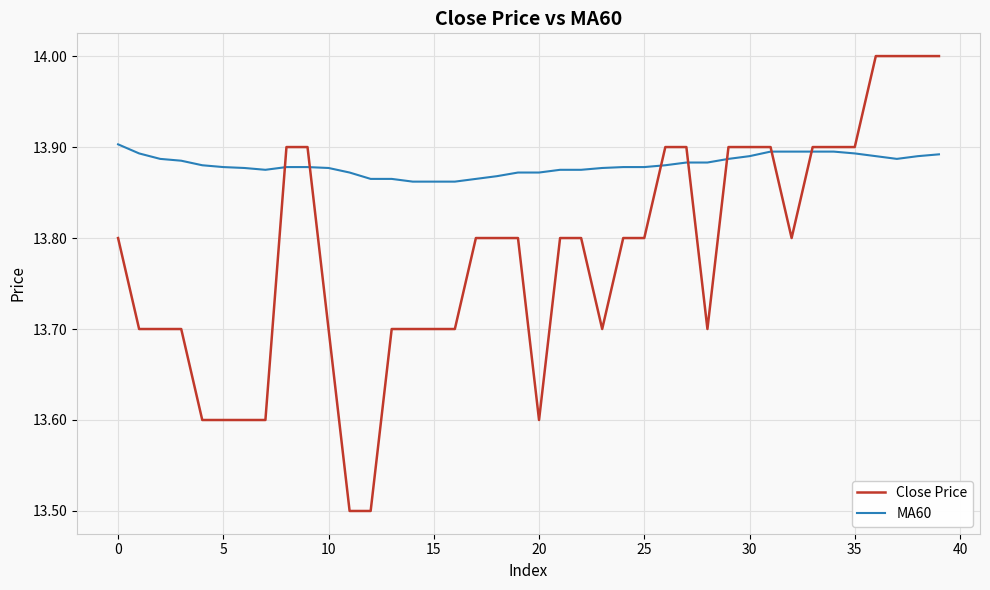

Which series has the widest spread of values?

Close Price